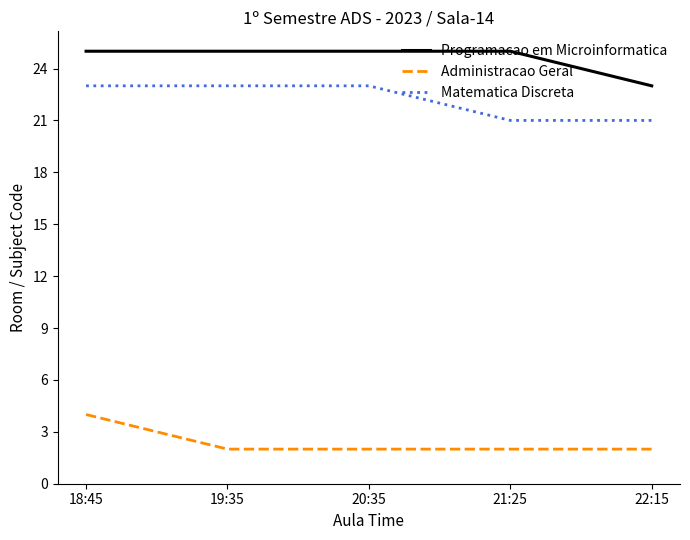

Read the Administracao Geral value at 19:35.

2